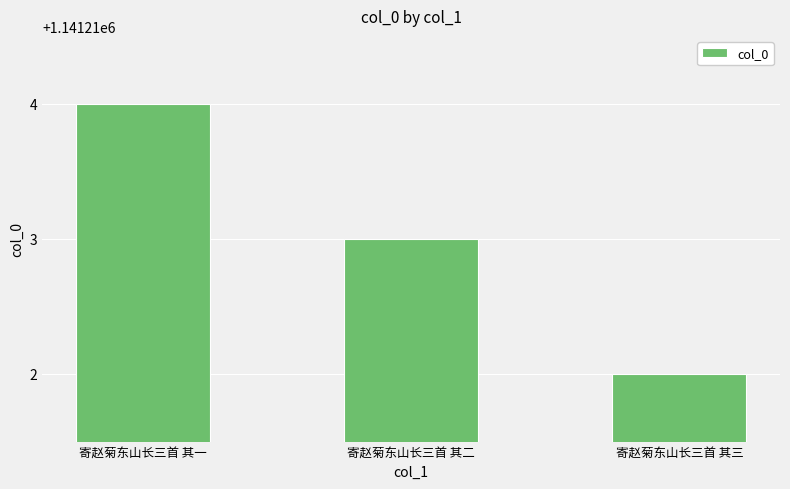

How many data points are less than 1141213?

1